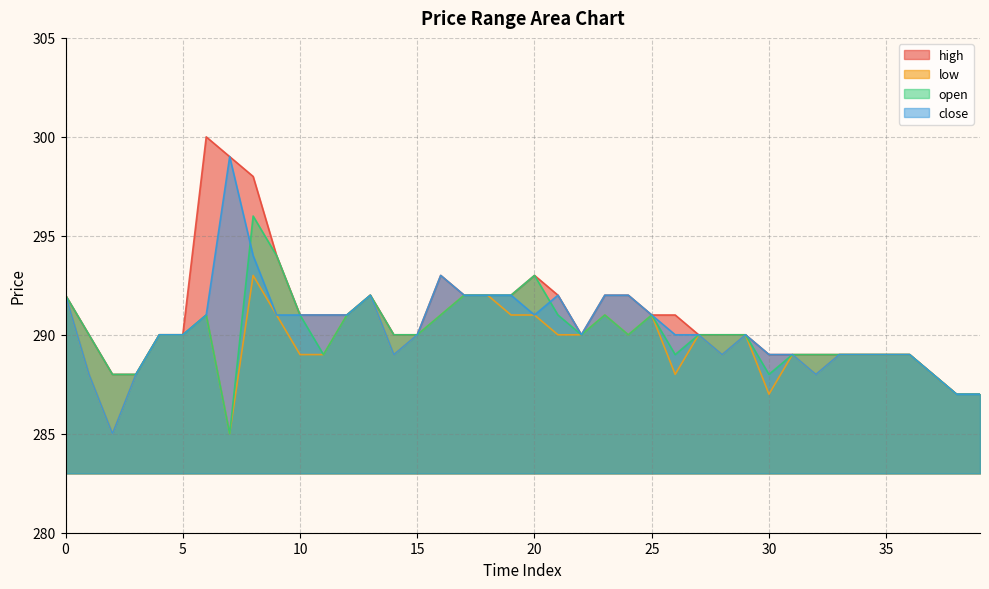

True or false: high and low intersect in this chart.

False